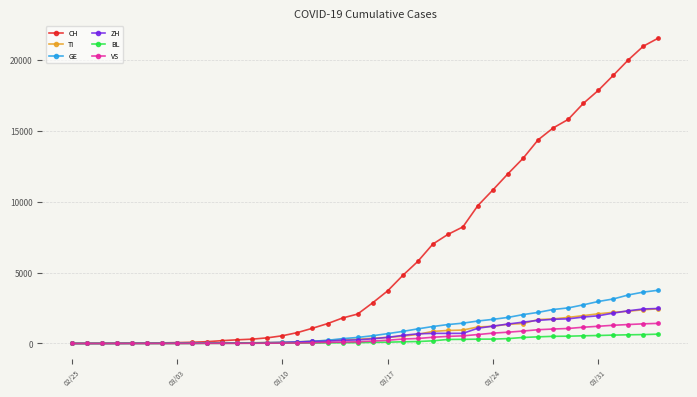

What is the highest value of the ZH series?

2465